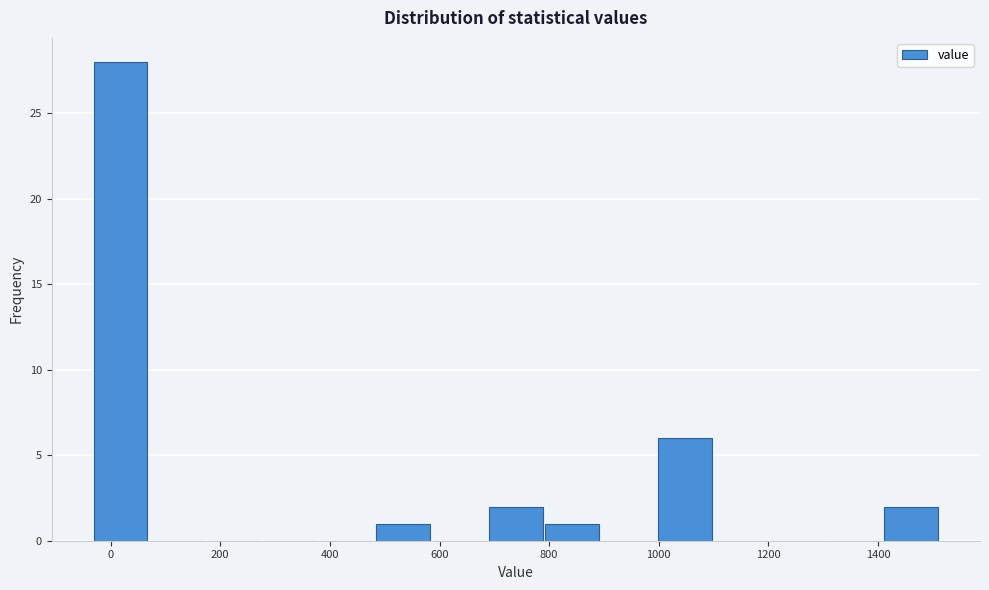

Reading left to right, list every bar in this chart as the range it spans on the x-axis followed by its height. Neither the bar edges nor the heights are printed on the chart, so give them approximately, as read against the axes.

-40 to 60: 28
60 to 180: 0
180 to 280: 0
280 to 380: 0
380 to 480: 0
480 to 580: 1
580 to 680: 0
680 to 800: 2
800 to 900: 1
900 to 1000: 0
1000 to 1100: 6
1100 to 1200: 0
1200 to 1300: 0
1300 to 1400: 0
1400 to 1520: 2